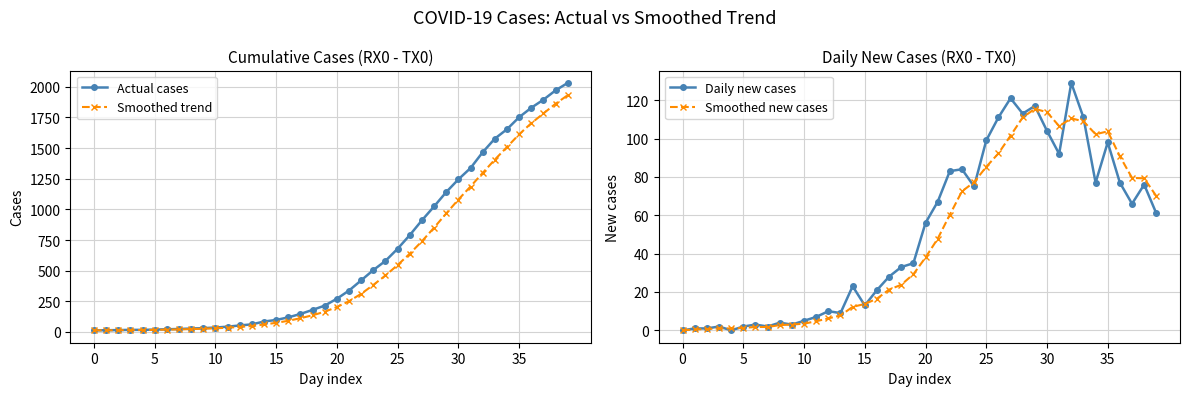

True or false: Actual cases and Daily new cases intersect in this chart.

False